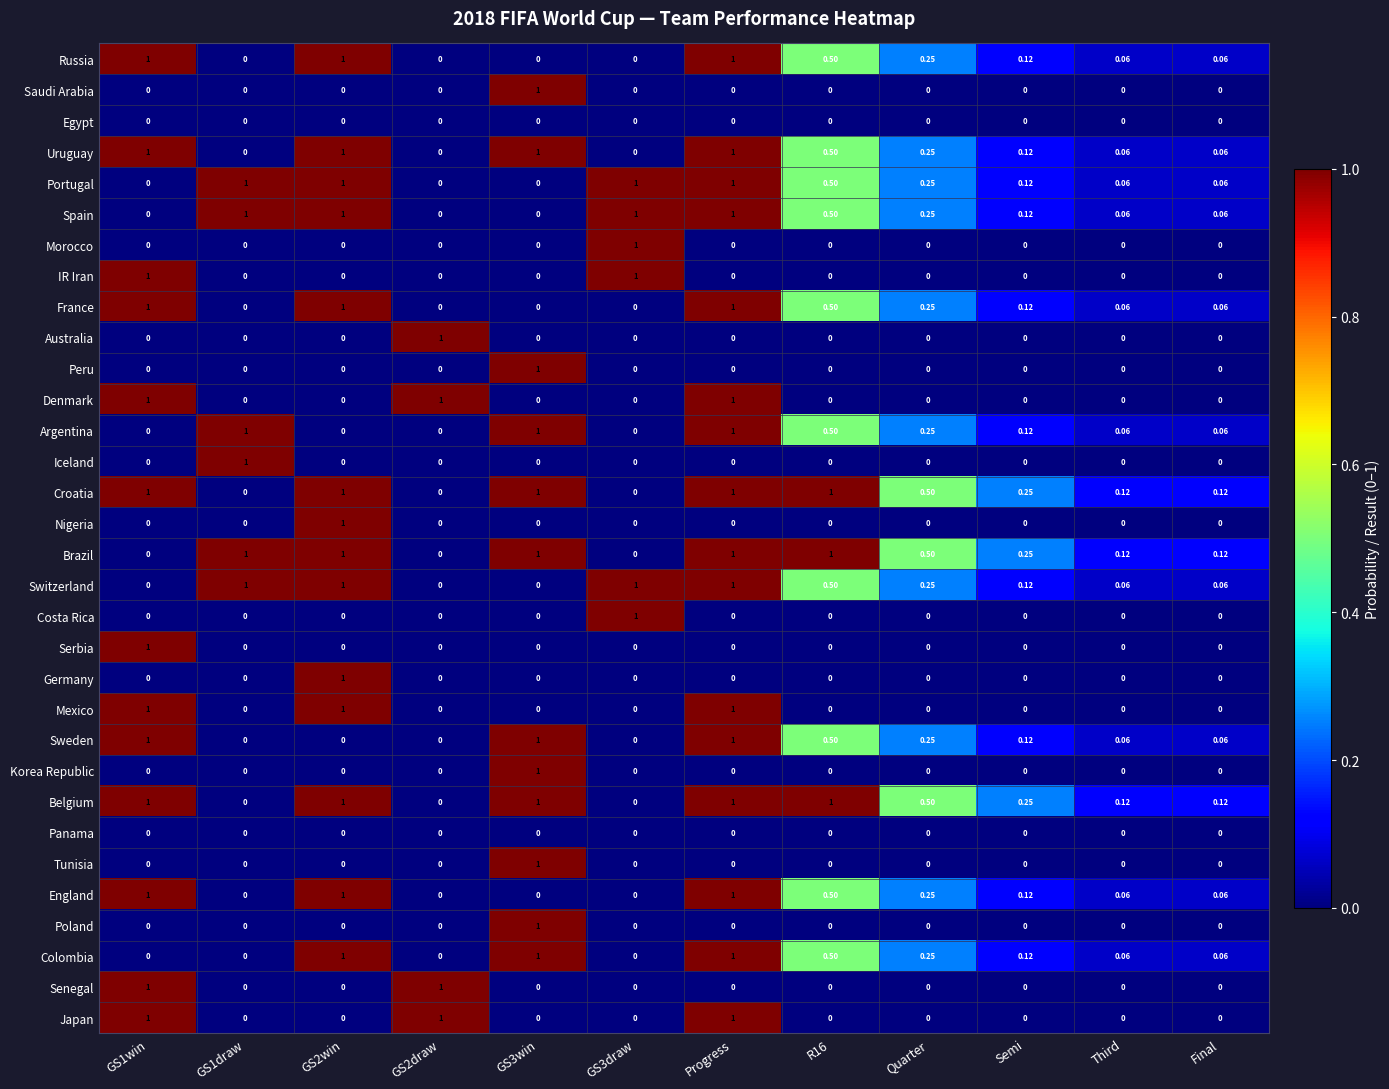

How many series are shown in this chart?

32